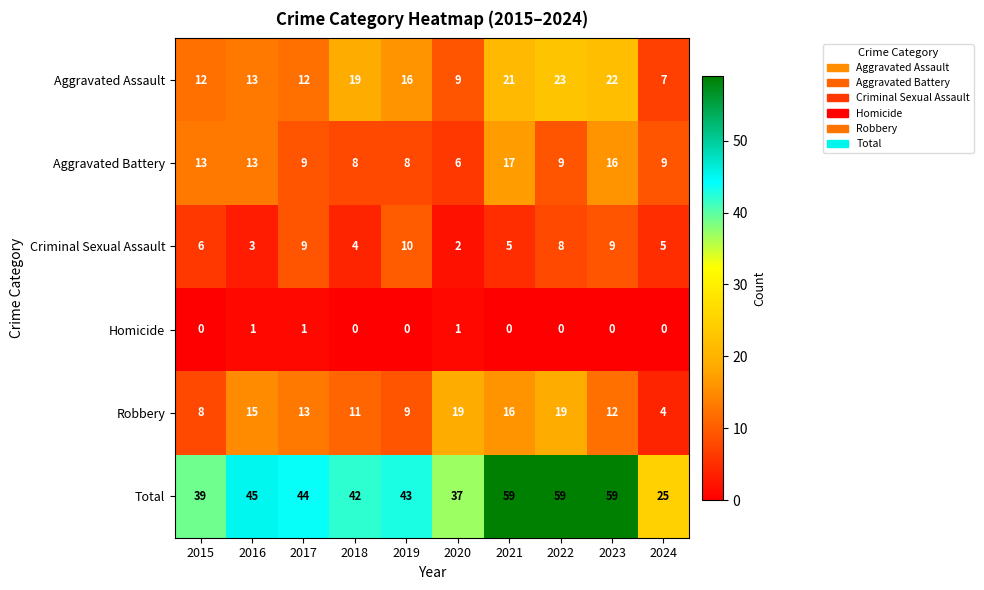

How many distinct data groups are displayed?

6